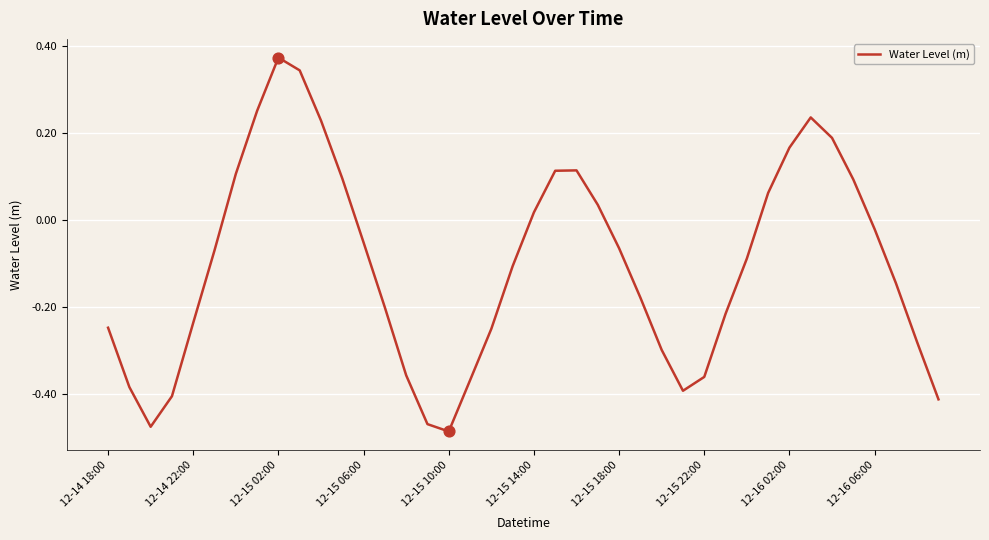

What is the difference between the maximum and minimum values?

0.9